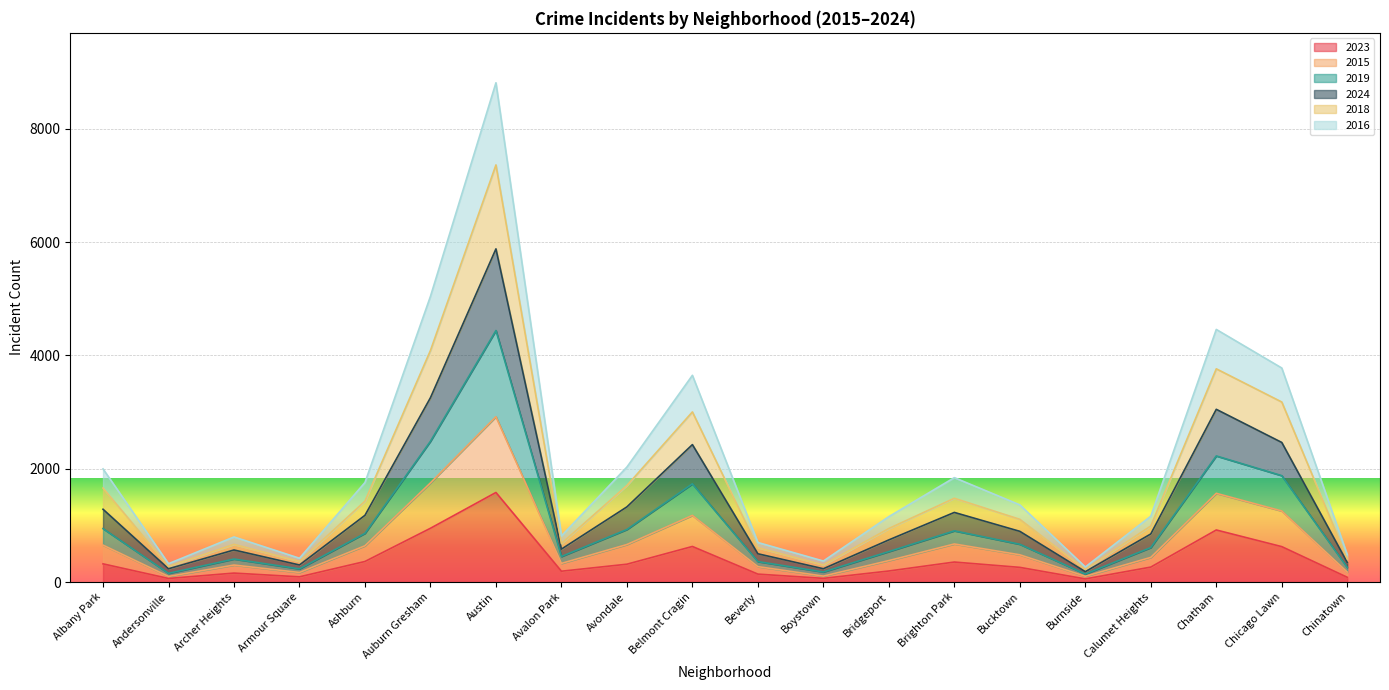

What is the label of the 12th point from the left?

Boystown